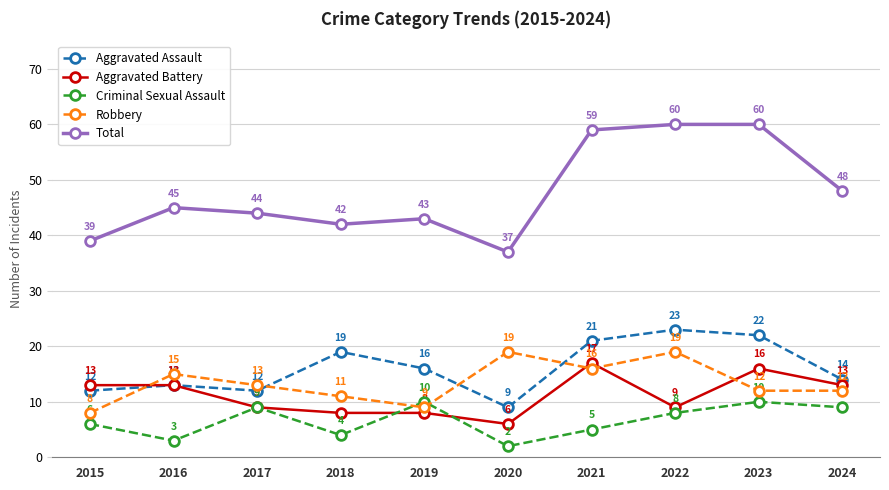

The value of Total at 2017 is 44. True or false?

True